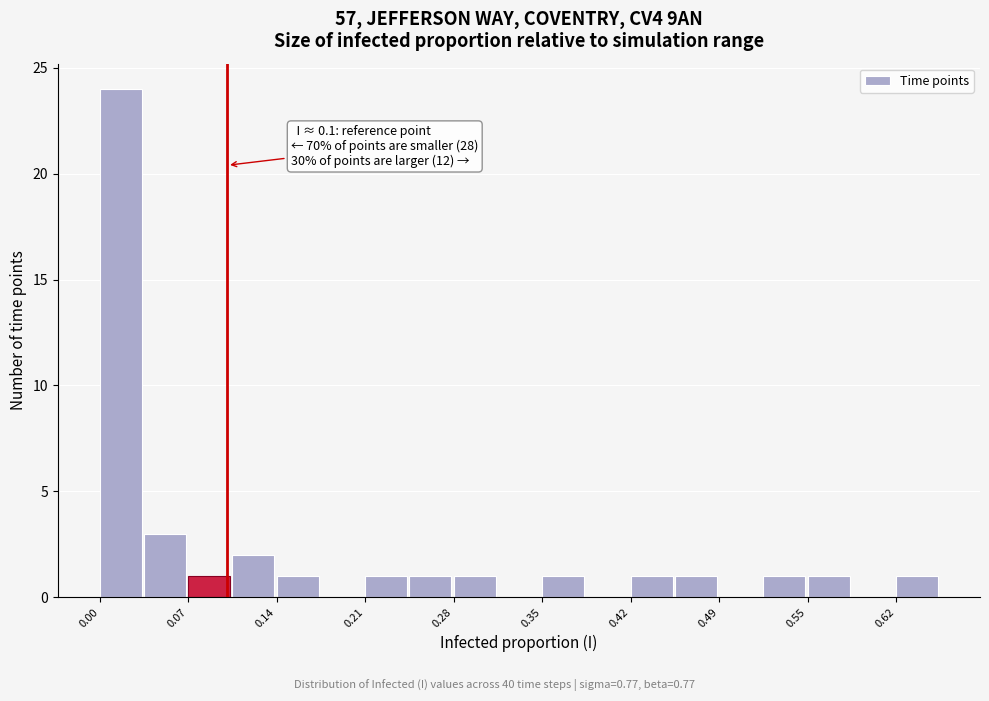

Read against the x-axis, roughly where is the centre of the tallest bar?

0.02